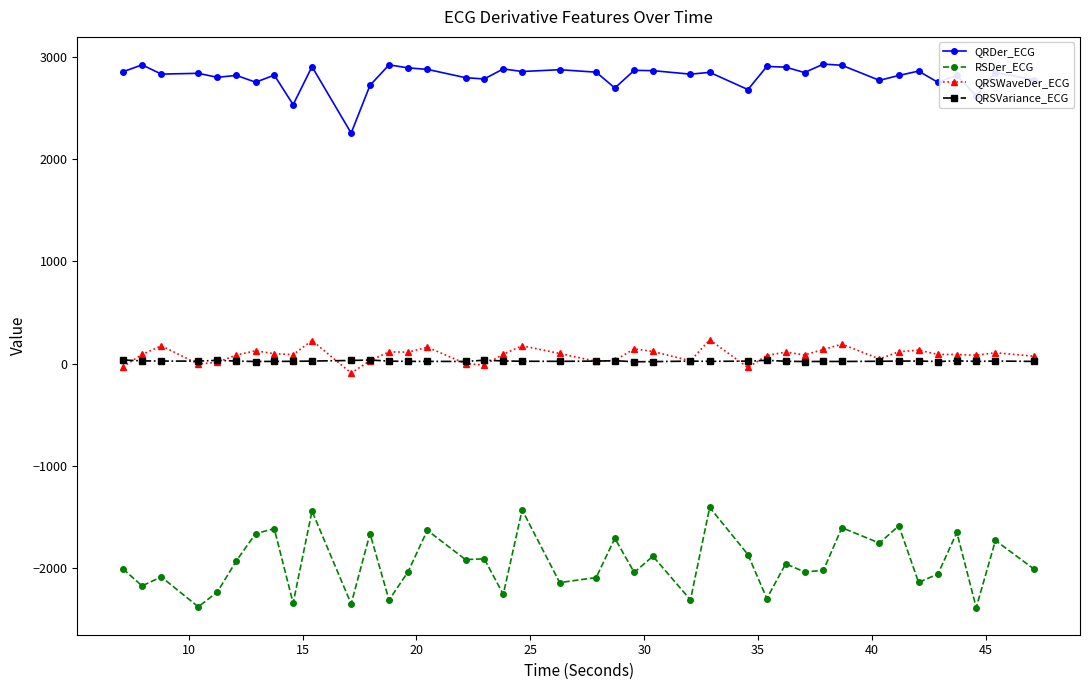

Which series has the widest spread of values?

RSDer_ECG